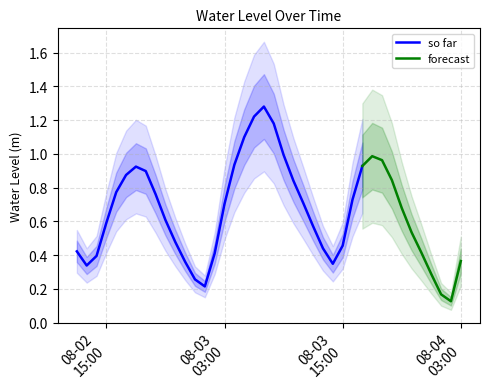

Is it true that the value at 2024-08-03 09:00:00 is 1.0?

True